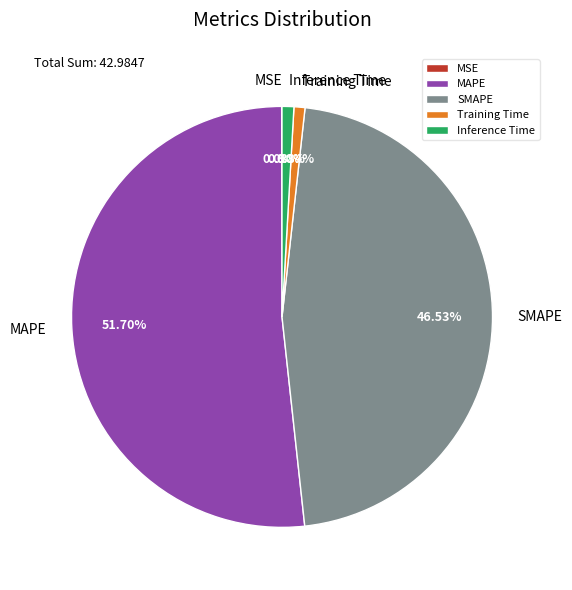

Is there any slice that represents more than half of the pie?

Yes